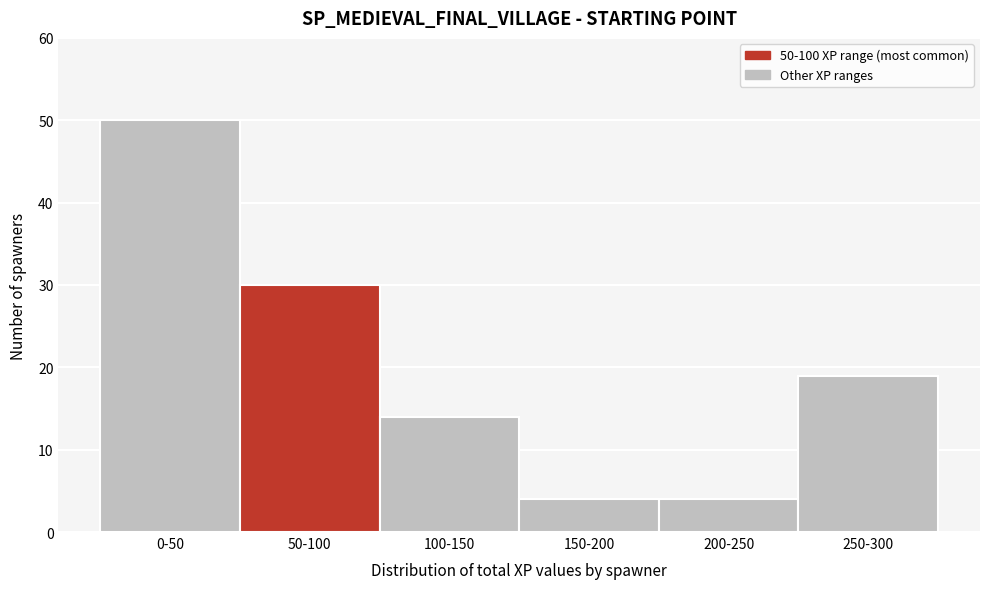

Reading left to right, transcribe all the data shown in this chart.

0-50=50	50-100=30	100-150=14	150-200=4	200-250=4	250-300=19